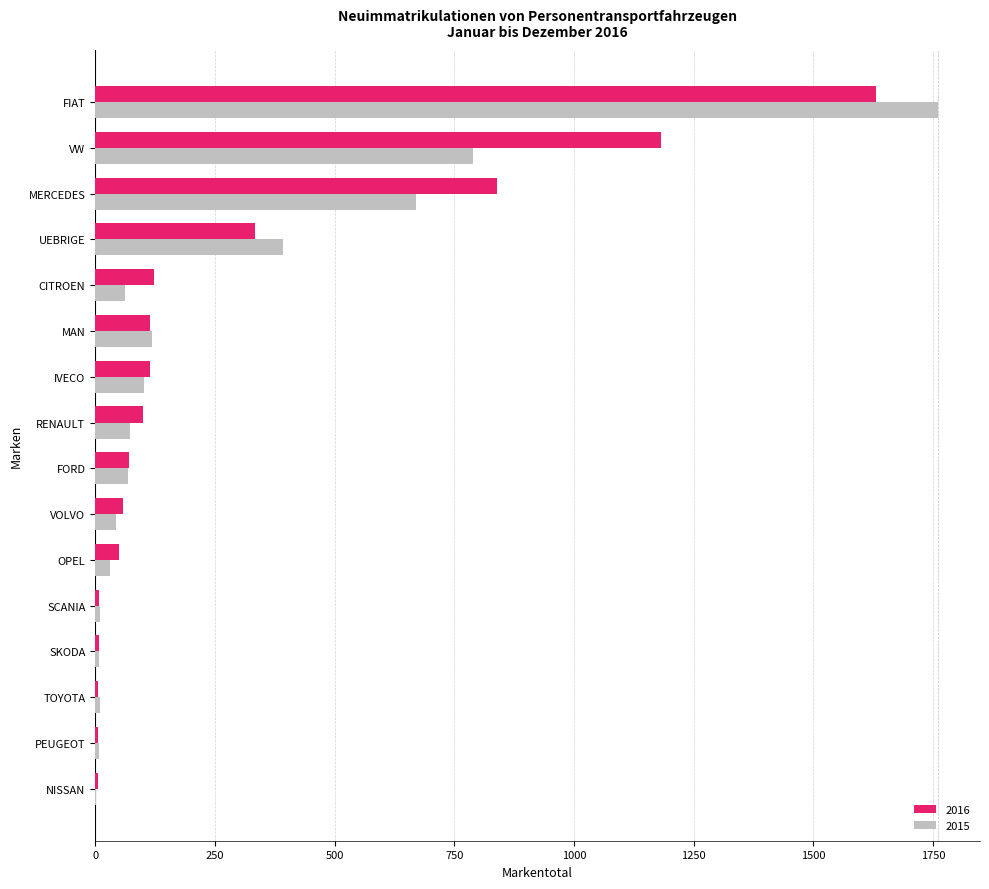

Where is 2016 nearest to the value 818?

MERCEDES